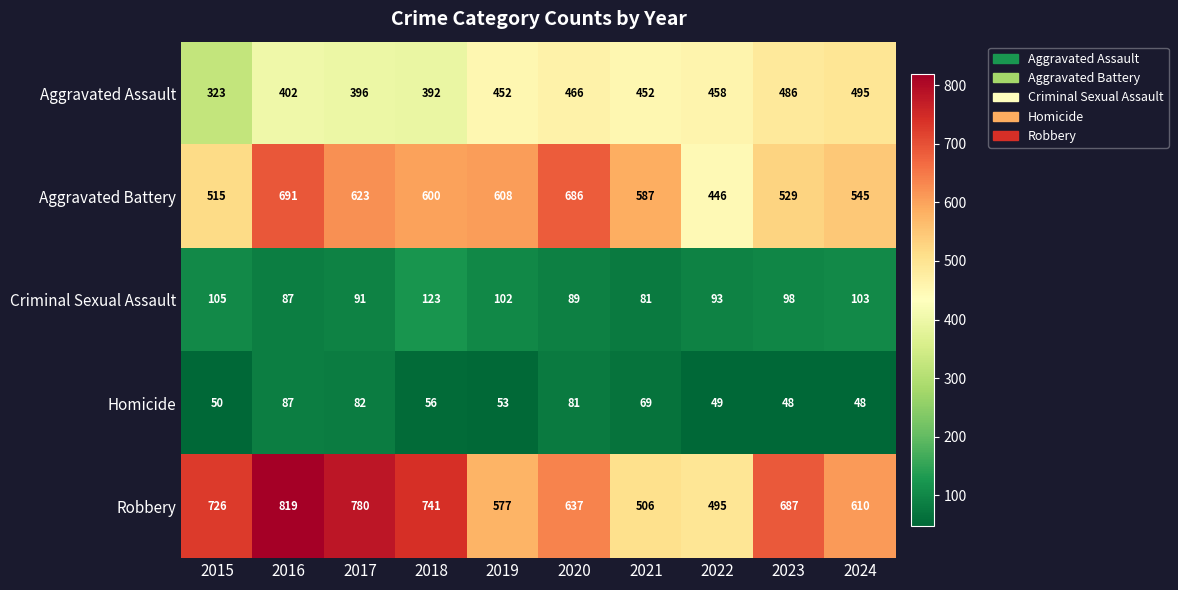

True or false: Criminal Sexual Assault has a value of 102 at 2019.

True